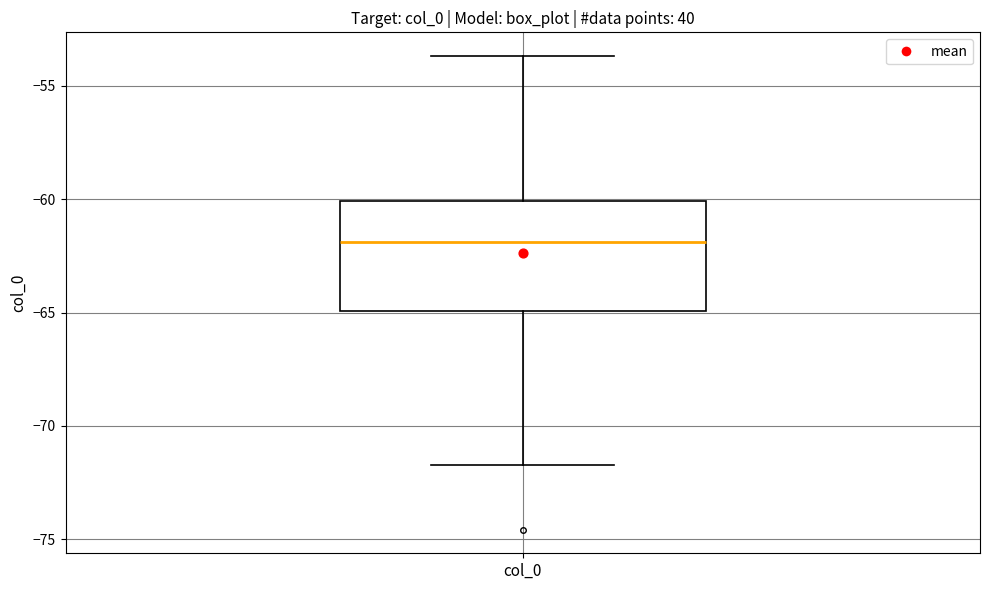

Transcribe this box plot: give where the median line is, the range the box spans, and where the two whiskers end, as read against the y-axis. The values are not printed on the chart, so give them approximately, as read against the axis.

median -62.0, box -65.0 to -60.0, whiskers -71.5 to -53.5